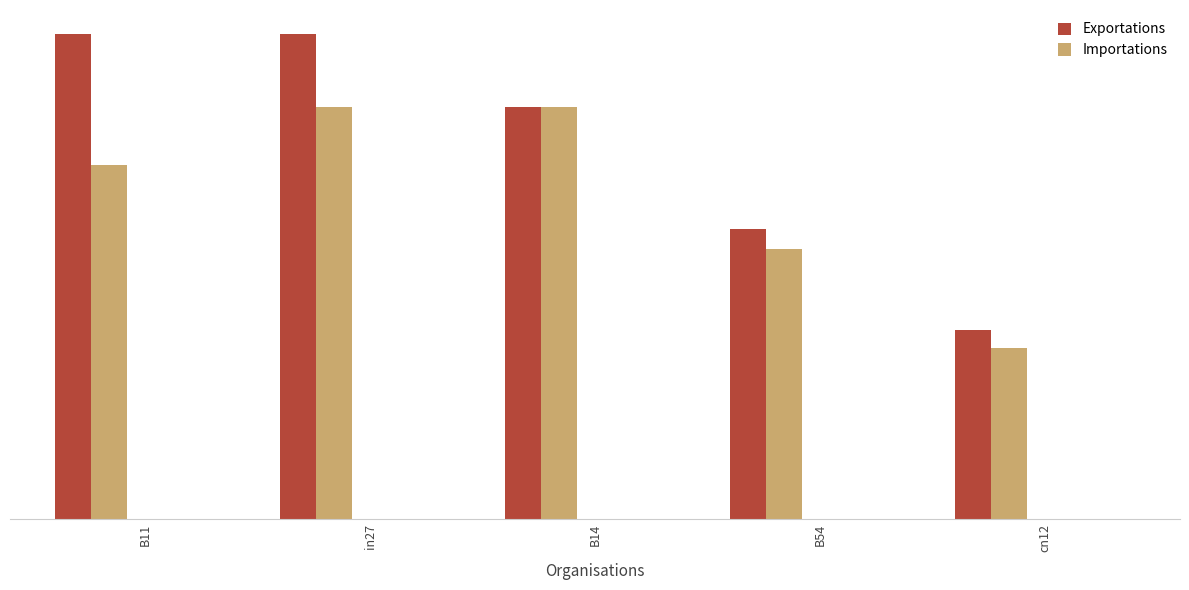

Between B11 and cn12, which is larger?

B11